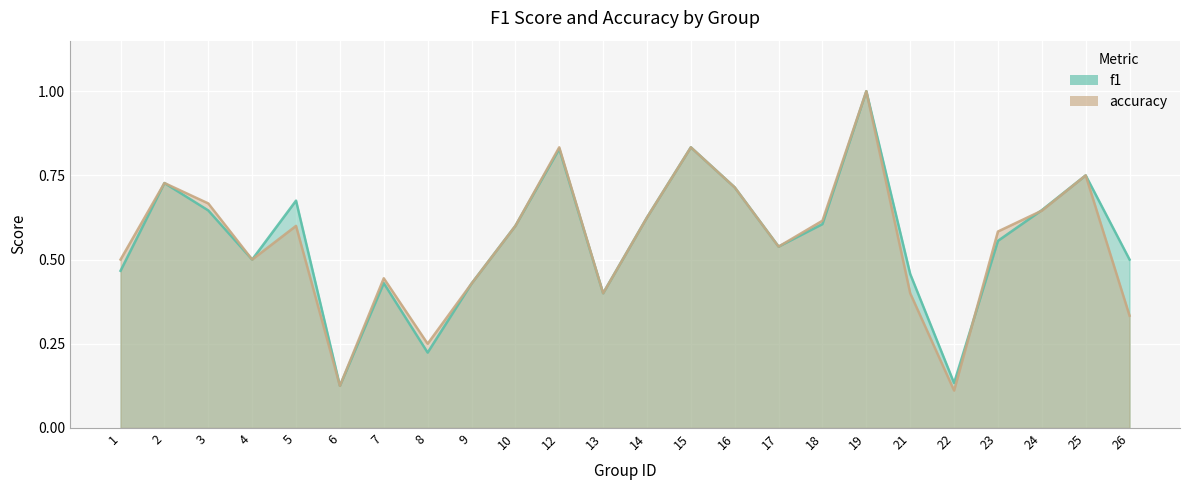

How many times do accuracy and f1 cross each other?

2